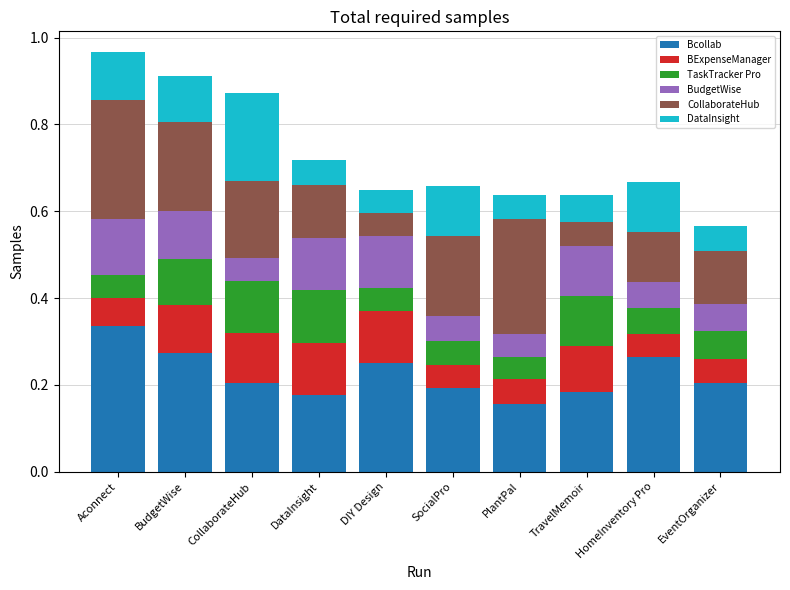

What is the total value across all series at BudgetWise?

0.9